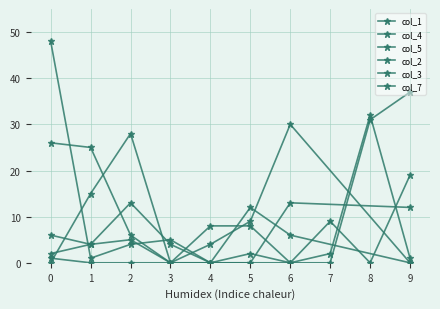

How many times do col_1 and col_2 cross each other?

4